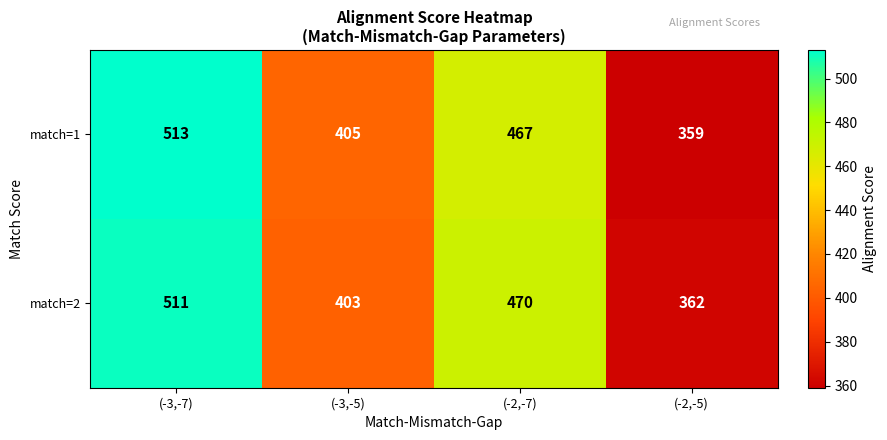

Read the match=2 value at (-2,-7), to the nearest 10.

470